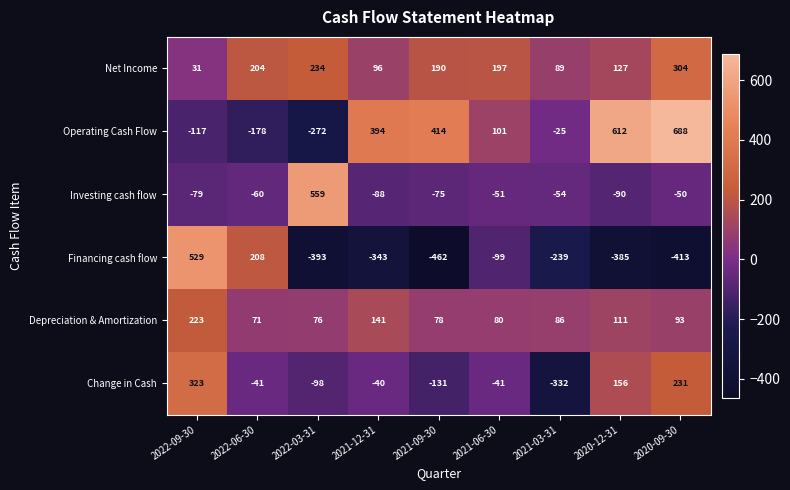

At which category does the chart reach its peak across all series?

2020-09-30